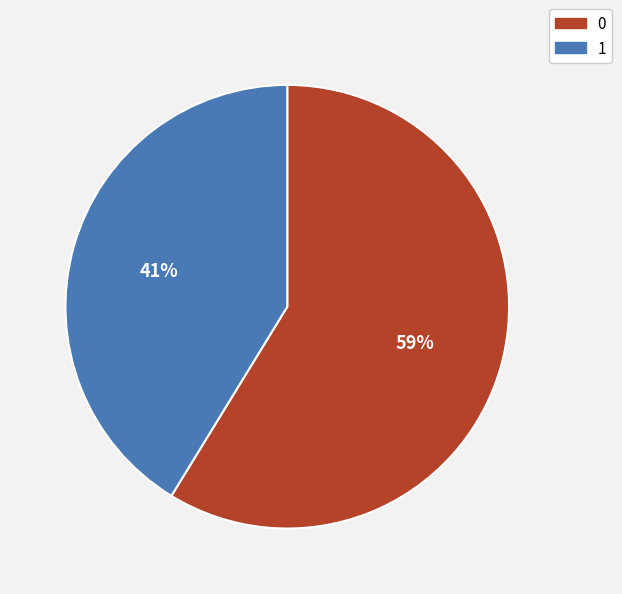

Which slice is the smallest?

1